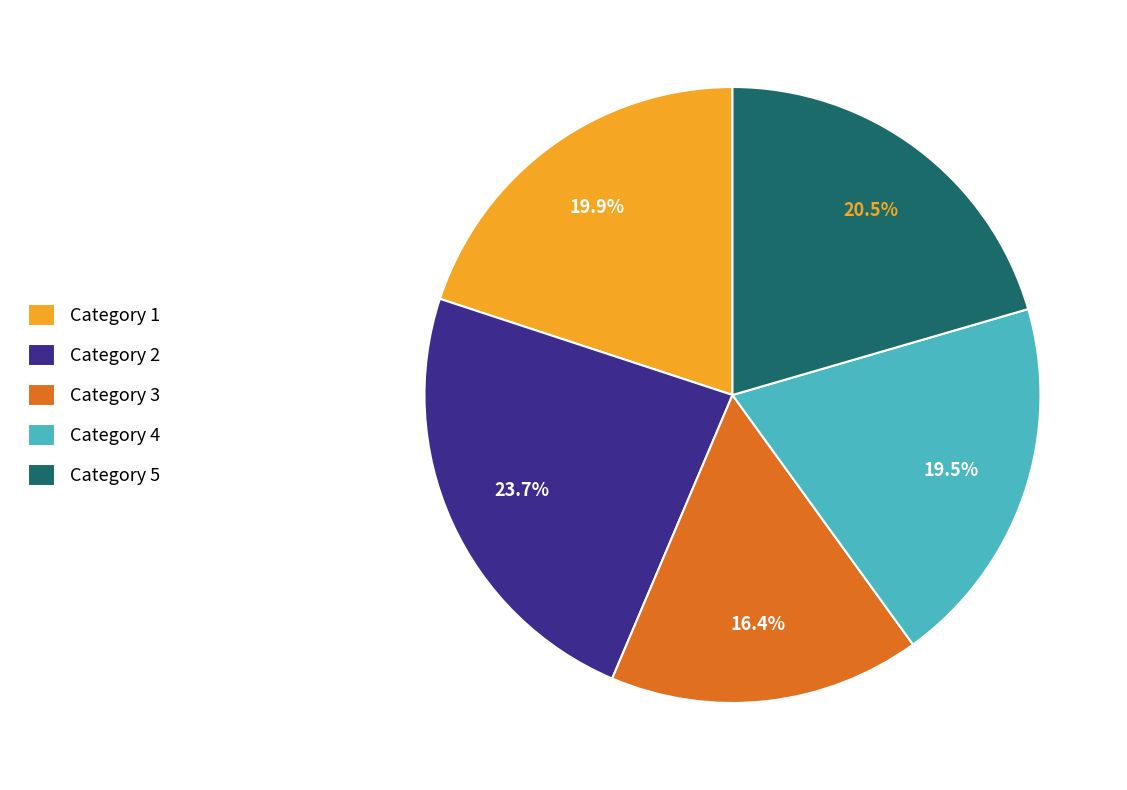

Between Category 2 and Category 4, which is larger?

Category 2